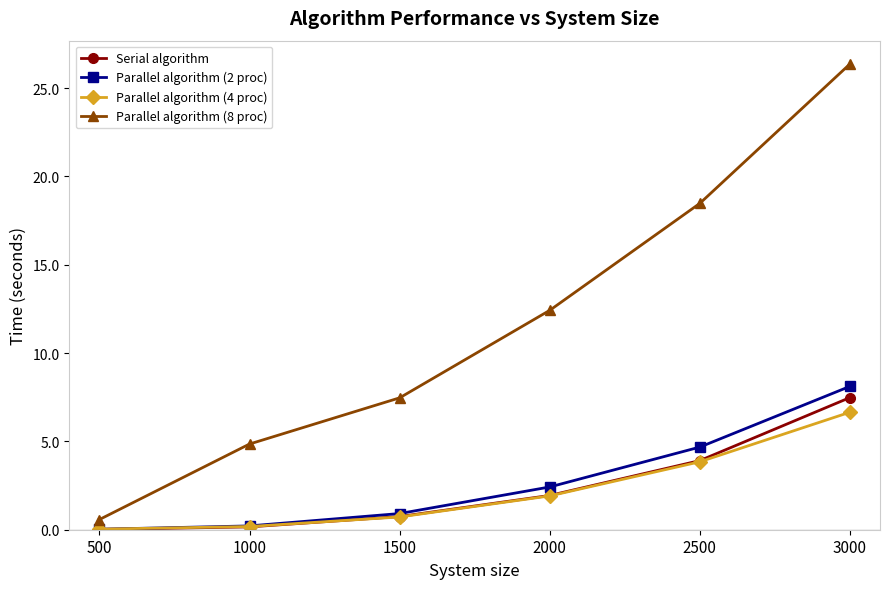

True or false: Parallel algorithm (8 proc) has a value of 12.4 at 2000.

True